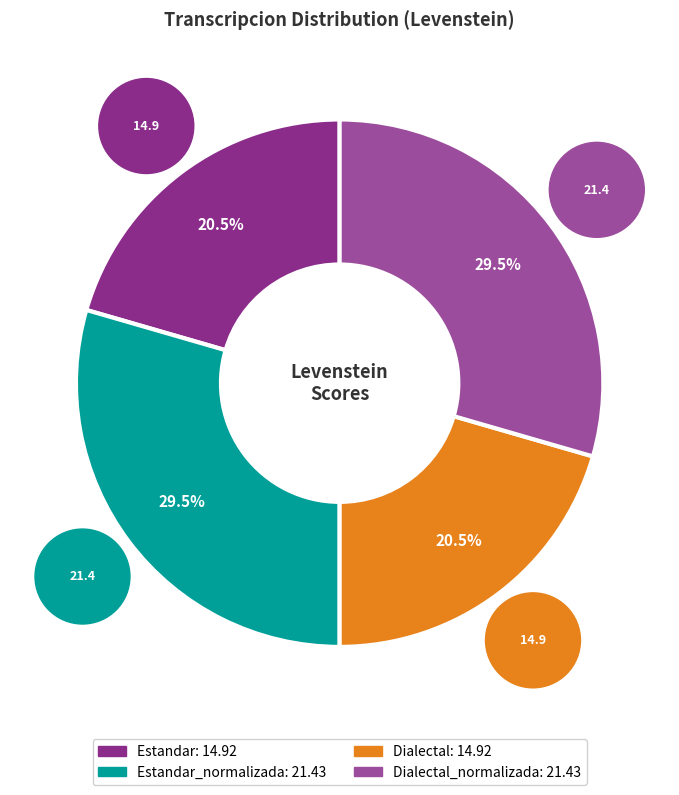

Is there any slice that represents more than half of the pie?

No